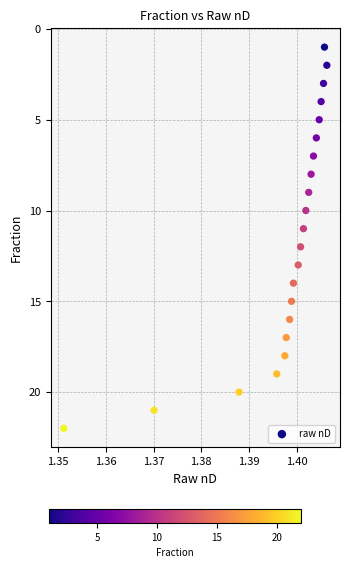

What is the range of Y values (max minus min)?

21